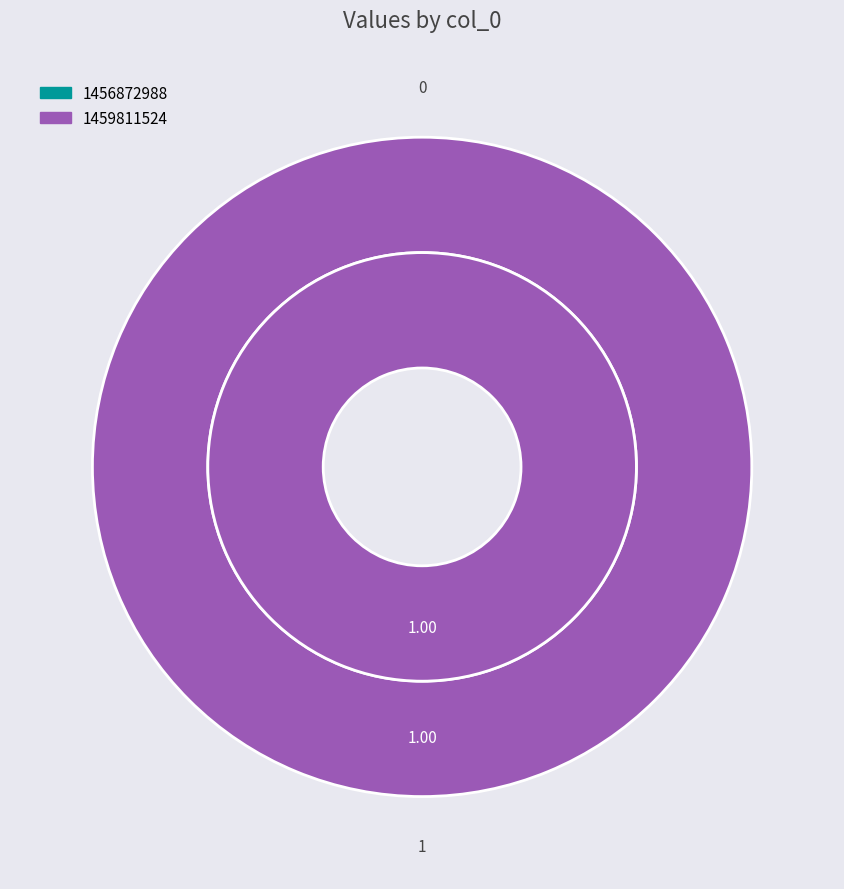

Which slice is the smallest?

1456872988